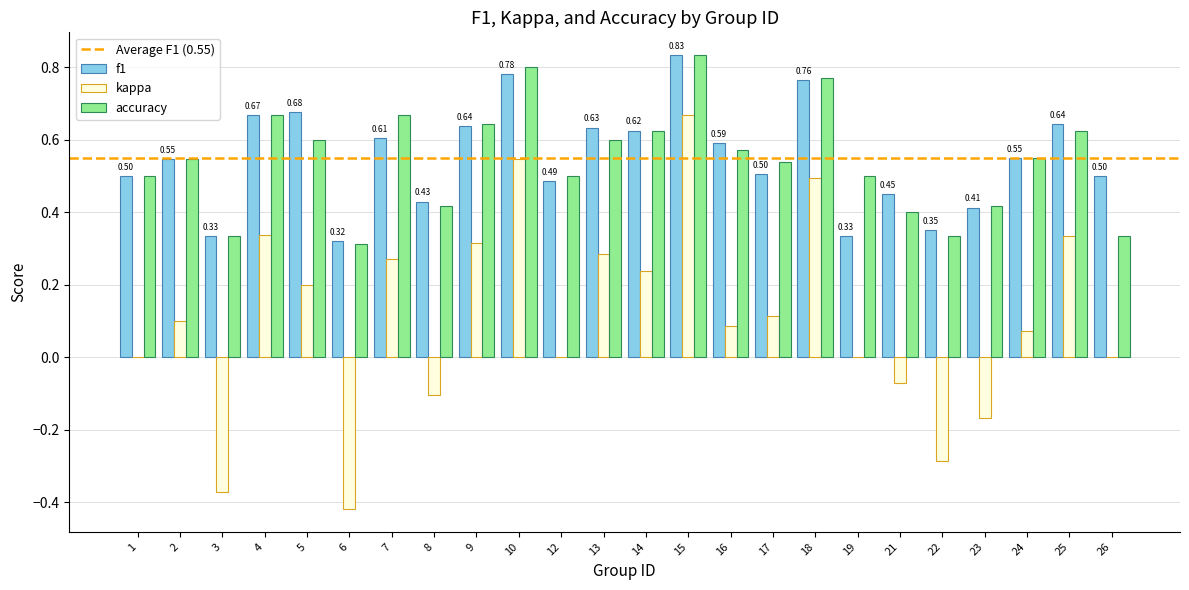

Which category has the highest value in the f1 series?

15